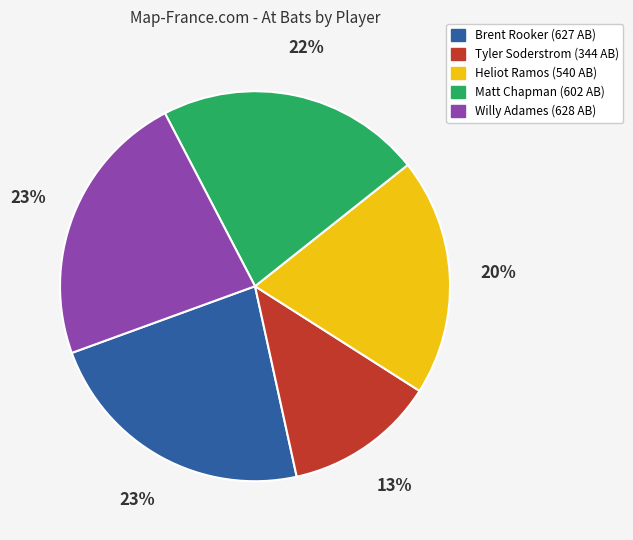

To the nearest percent, what is the average slice percentage?

20%